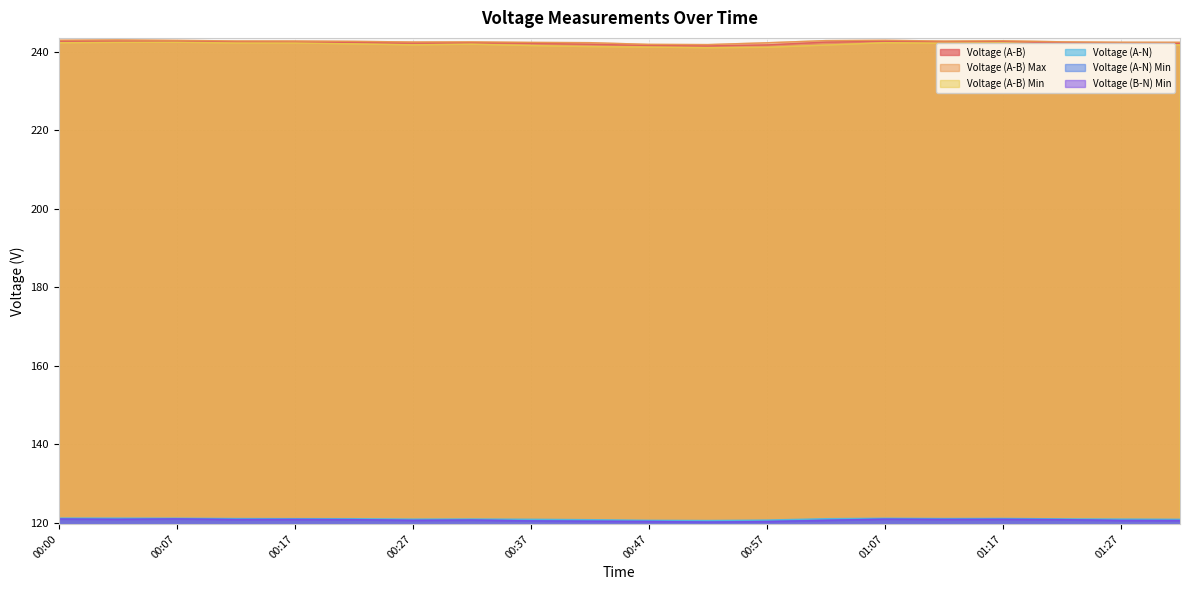

What is the difference between the maximum and minimum values in the Voltage (A-N) series?

0.6